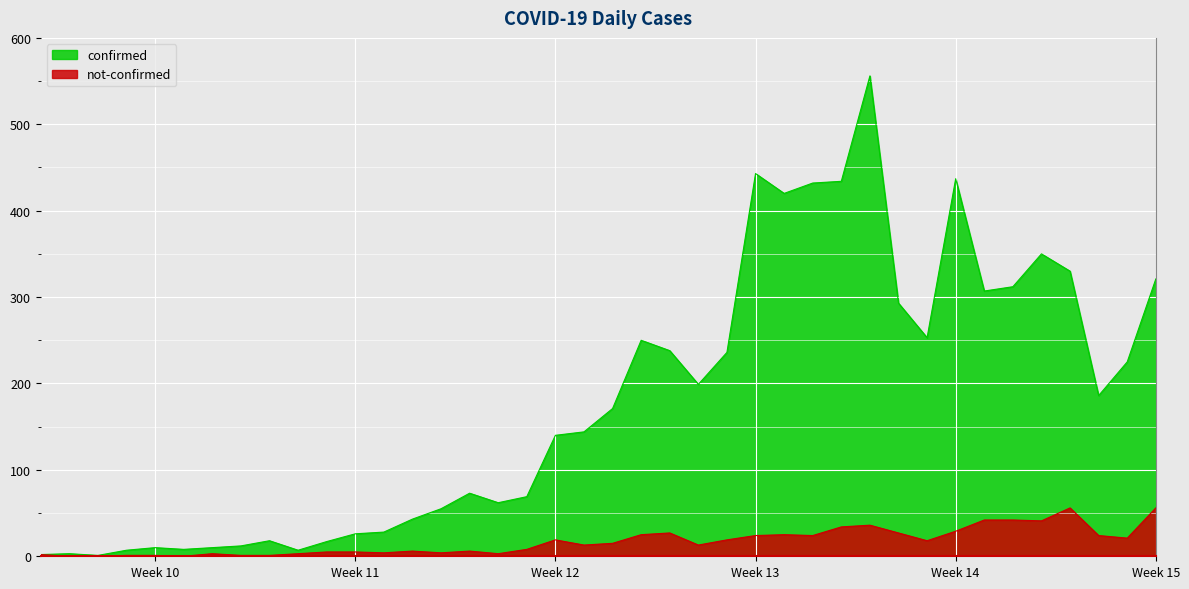

What are all the series names shown in the legend?

confirmed, not-confirmed